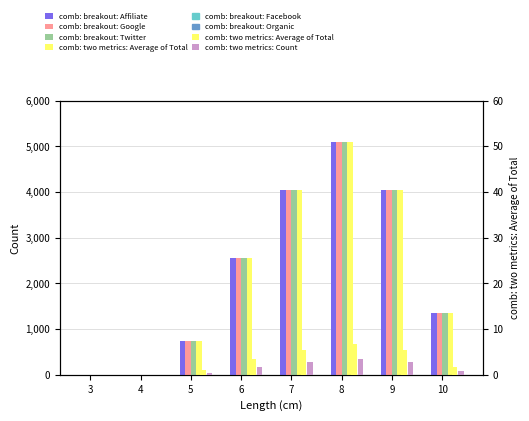

What is the approximate value of comb: breakout: Google at 5?

750.0